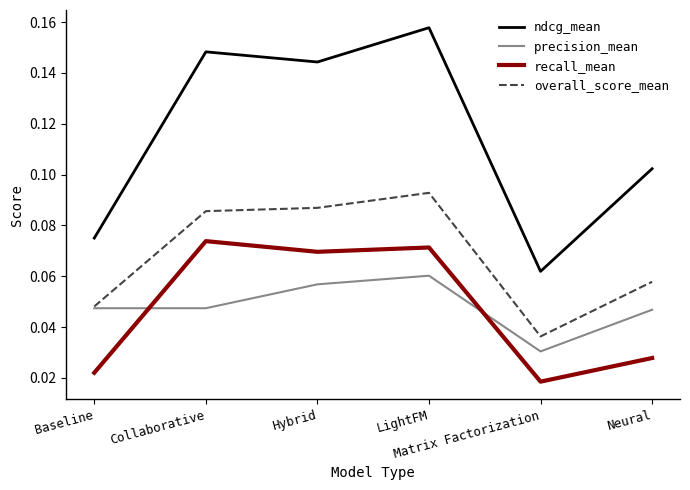

Which label corresponds to the largest value in the chart?

LightFM